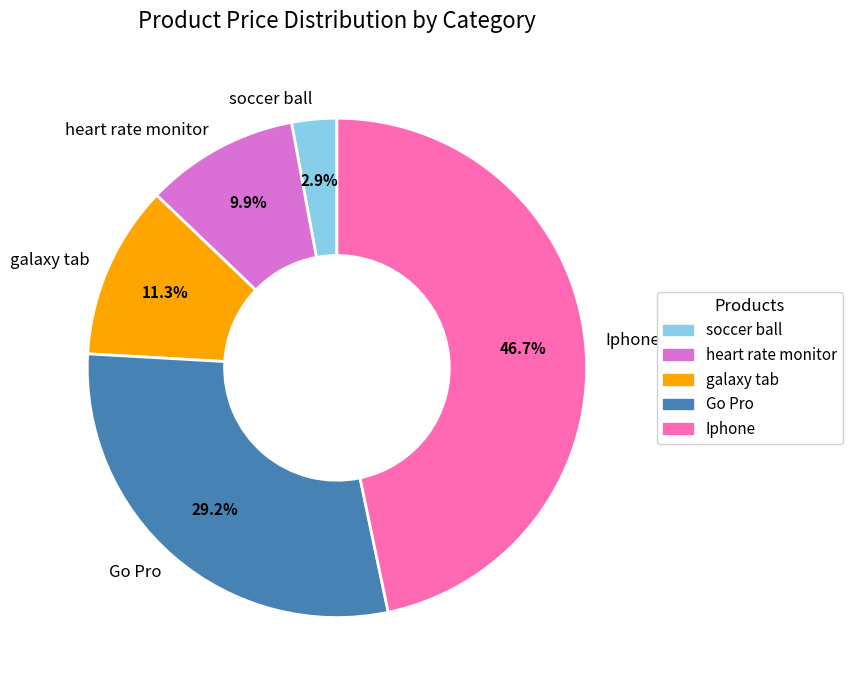

Is there a majority slice in this chart?

No